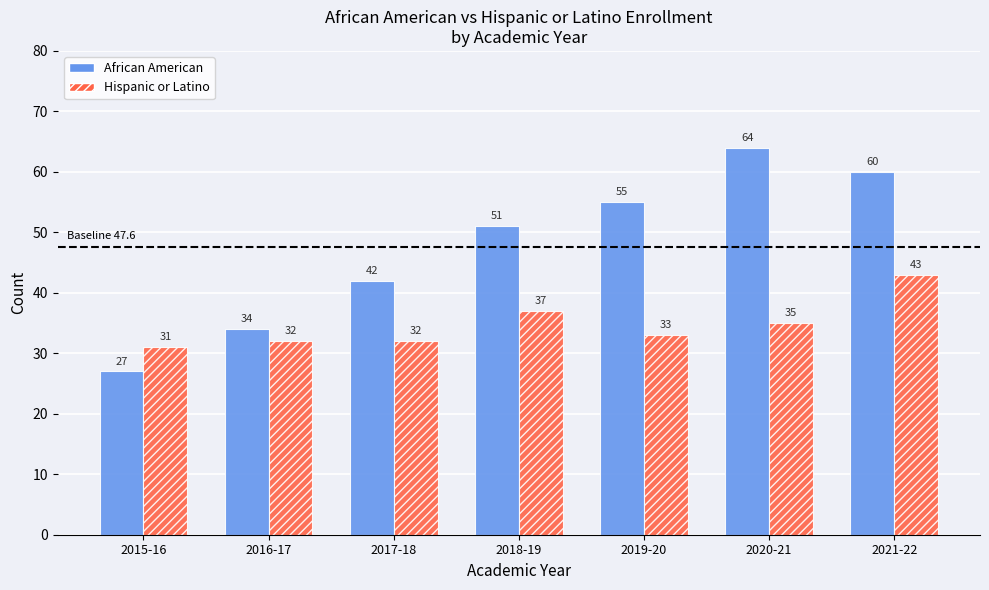

At which label does Hispanic or Latino first exceed 33?

2018-19